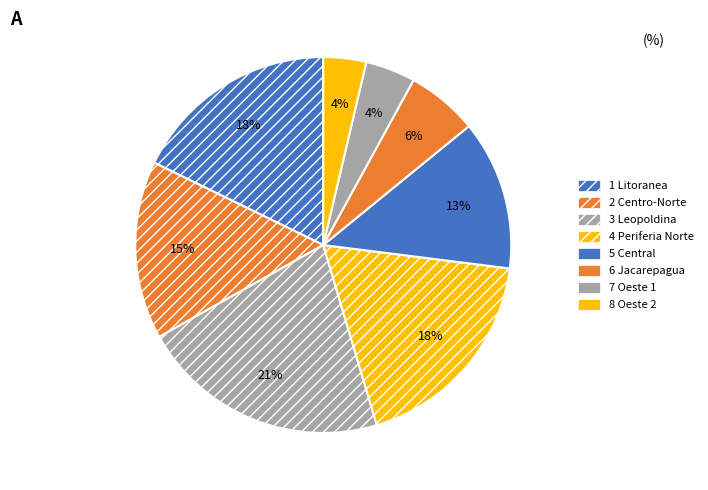

Which has a higher value, 6 Jacarepagua or 2 Centro-Norte?

2 Centro-Norte